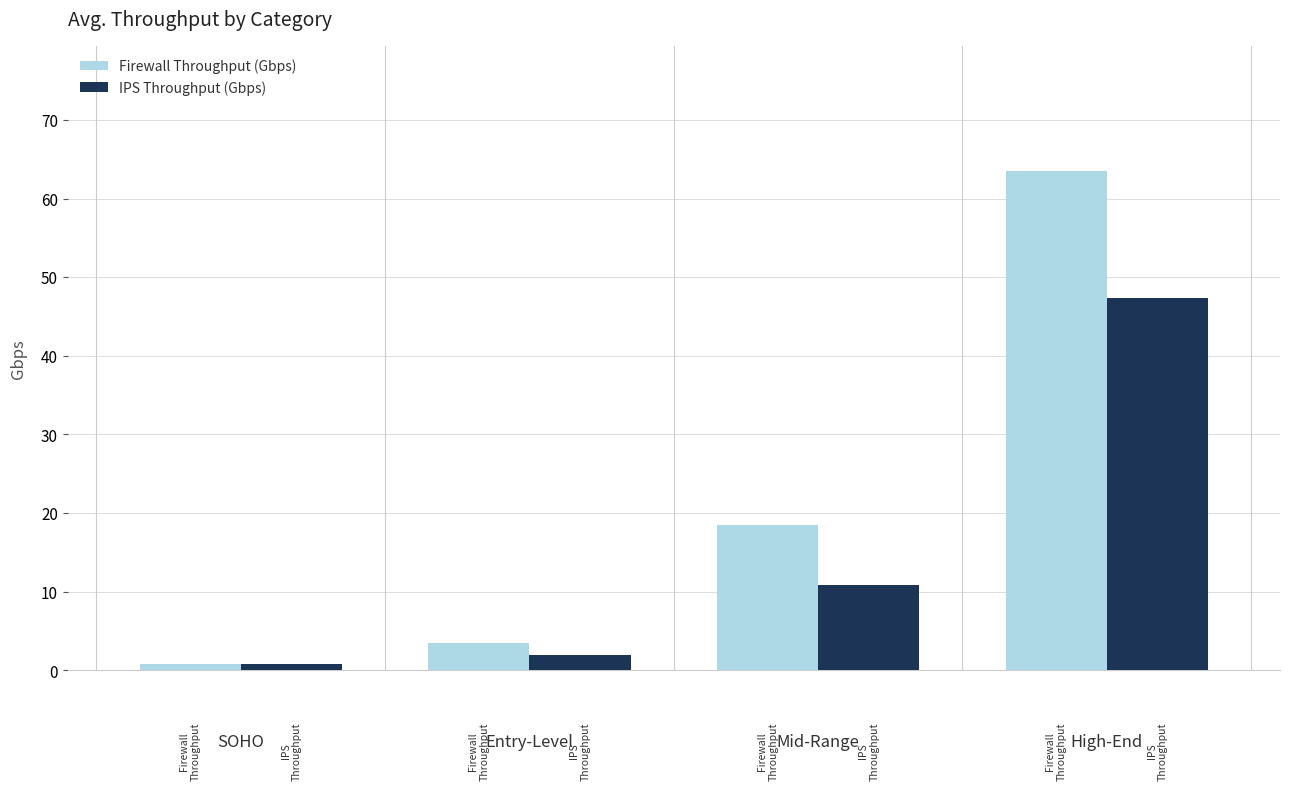

Reading right to left, what are all the values shown in this chart?

Firewall Throughput (Gbps): High-End=63.5	Mid-Range=18.5	Entry-Level=3.5	SOHO=0.8
IPS Throughput (Gbps): High-End=47.4	Mid-Range=10.8	Entry-Level=2.0	SOHO=0.8